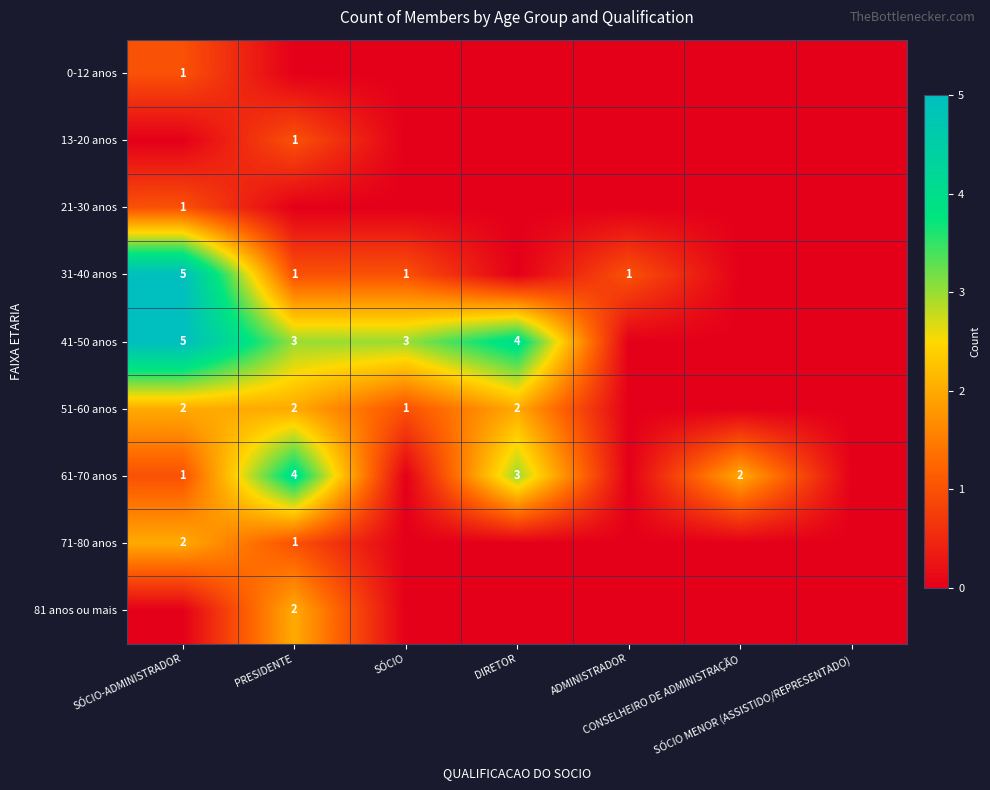

The 13-20 anos series shows 0 at SÓCIO-ADMINISTRADOR. True or false?

True